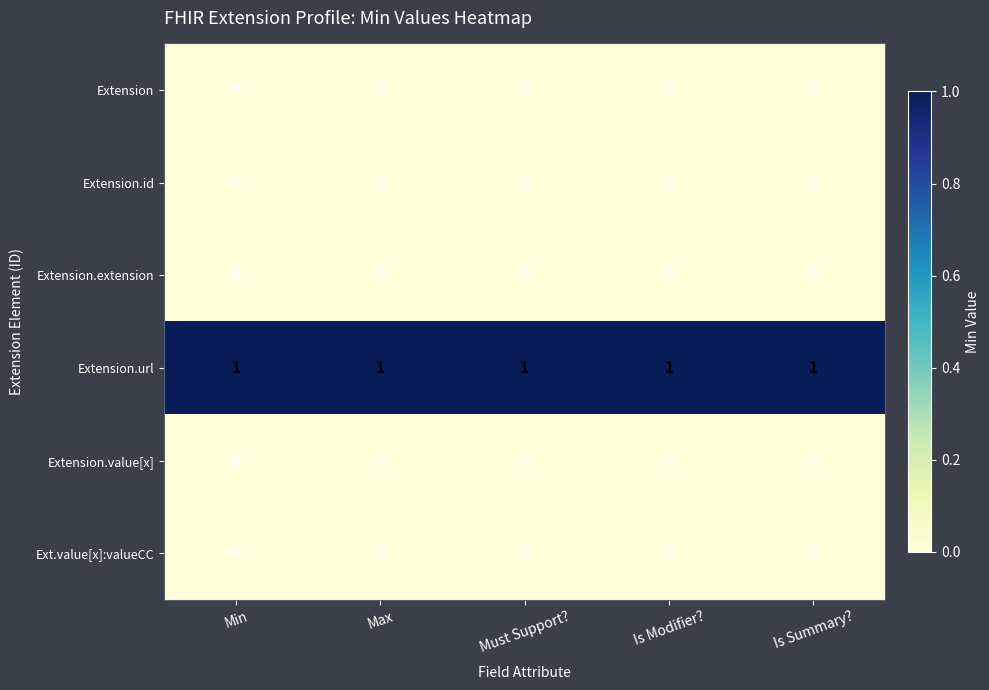

The Extension.extension series shows 0 at Max. True or false?

True